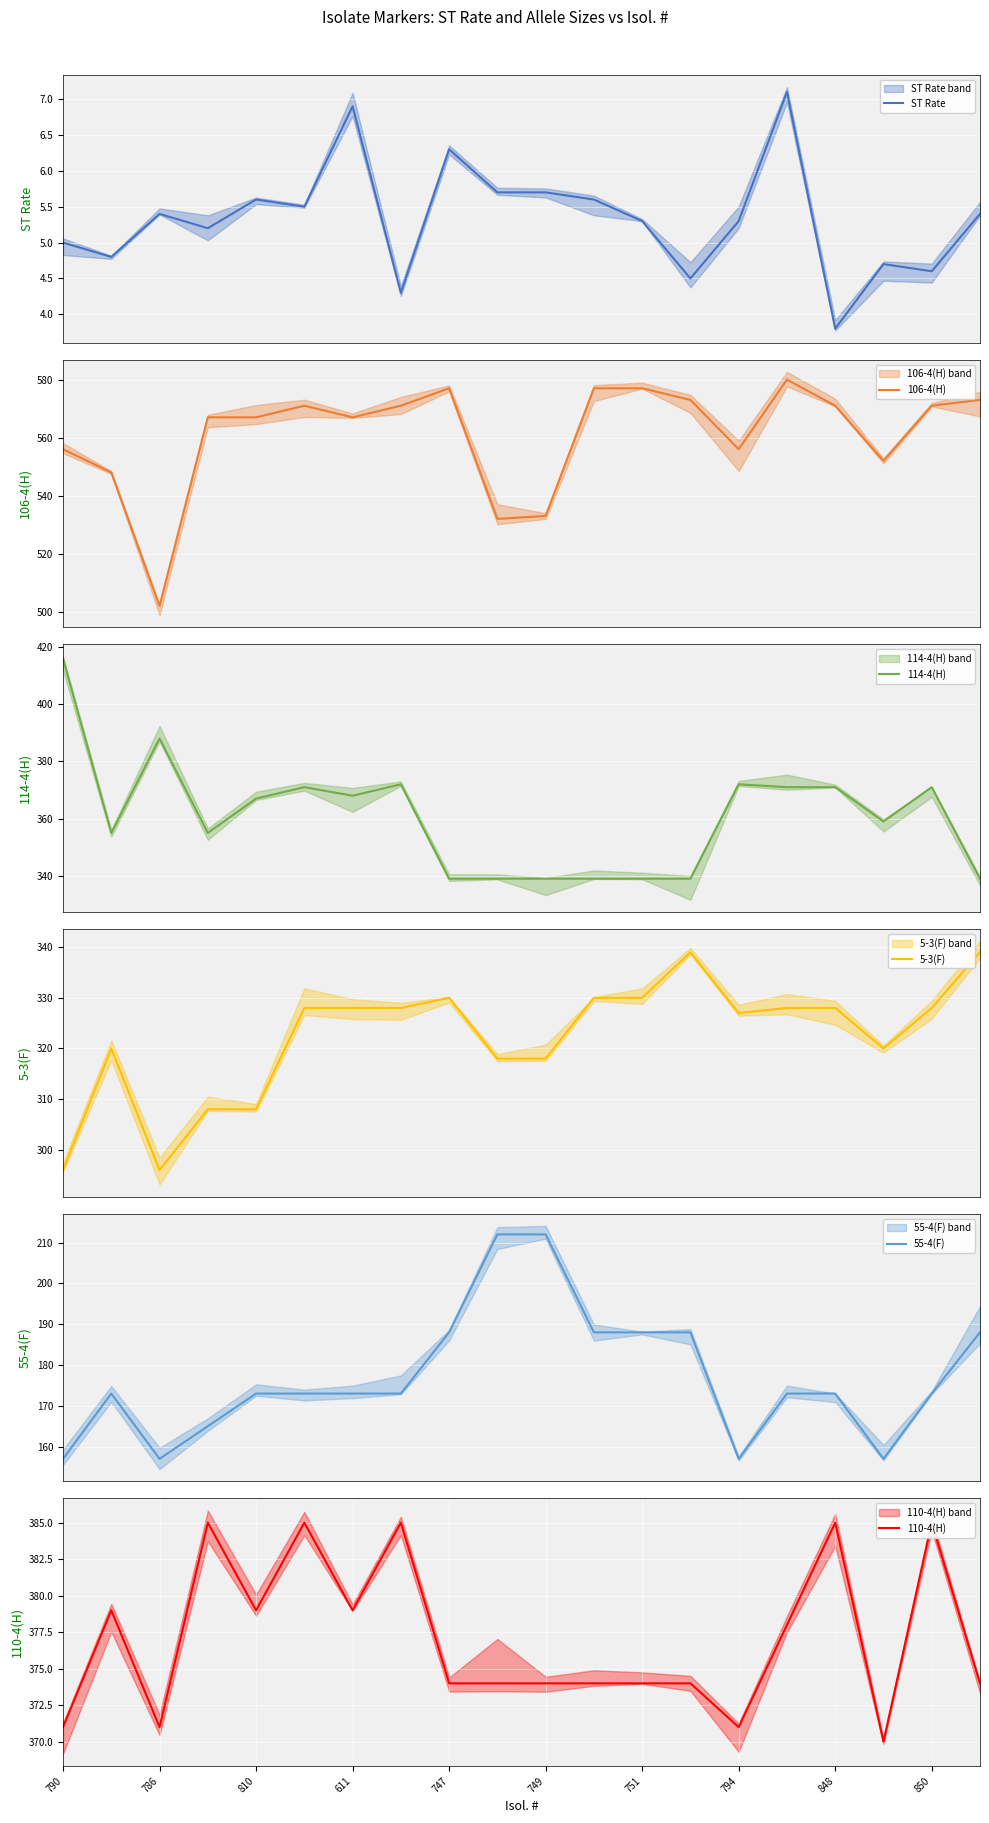

What is the maximum value shown in the chart?

580.0